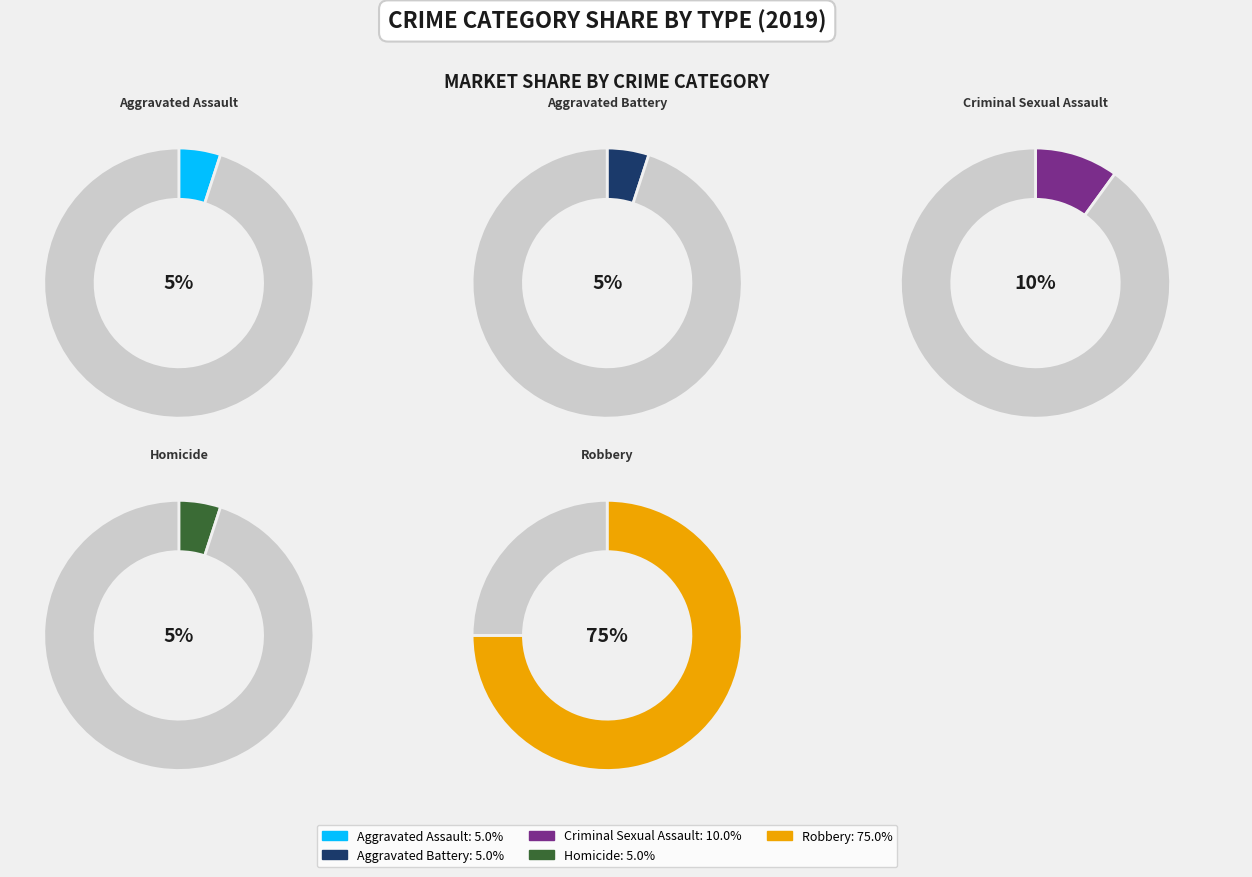

True or false: Homicide accounts for 5% of the total.

True